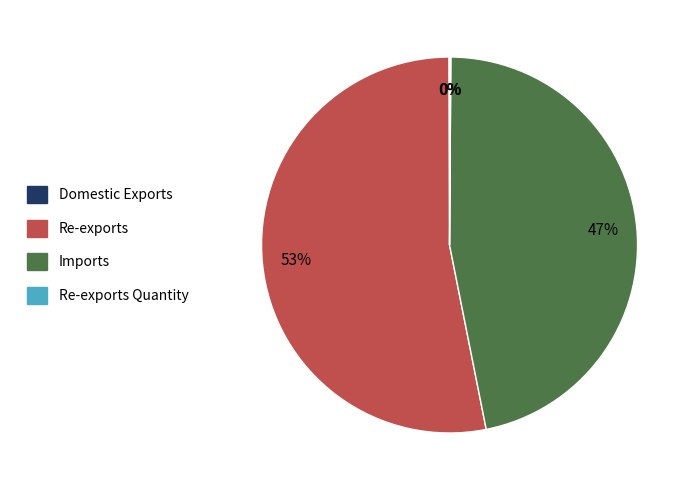

Is there any slice that represents more than half of the pie?

Yes